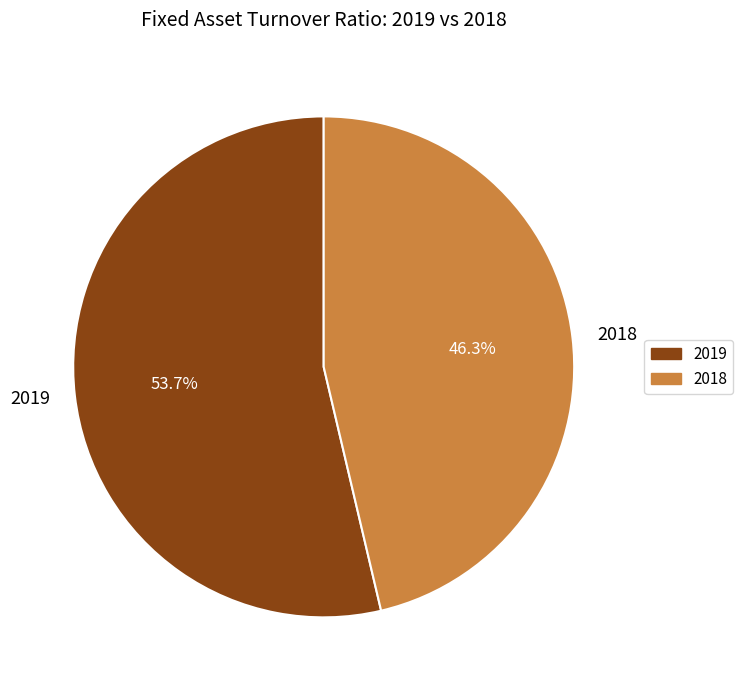

Does 2019 account for over 50% of the chart?

Yes